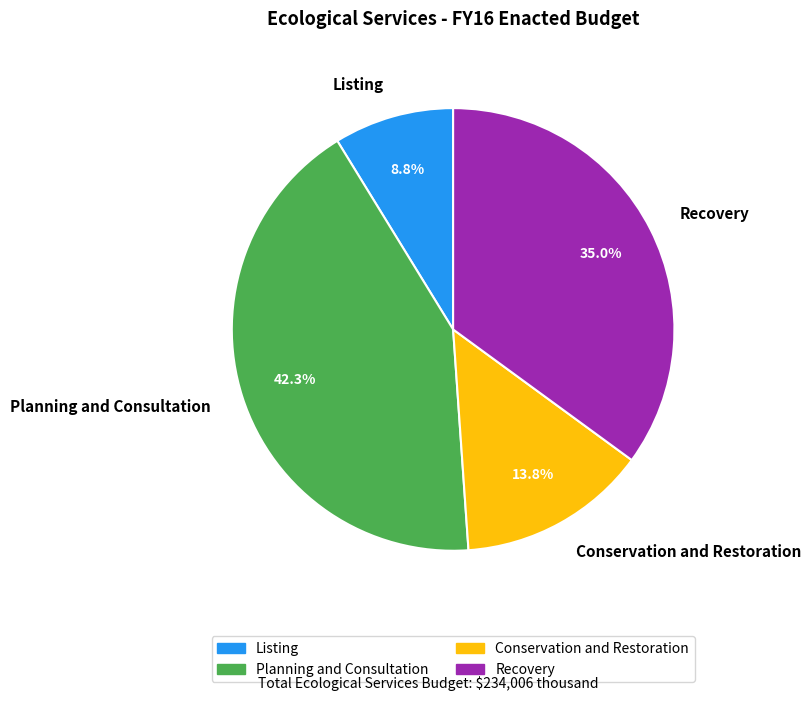

Is it true that Recovery is 41% of the pie?

False